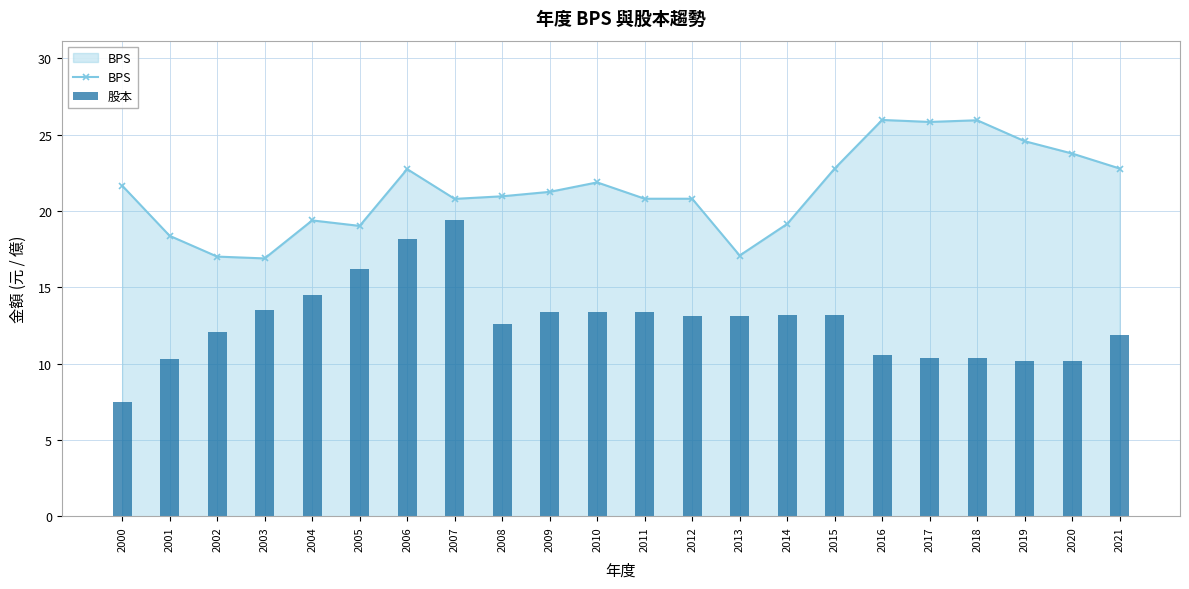

Reading left to right, what are all the values shown in this chart?

BPS: 2000=21.7	2001=18.4	2002=17.0	2003=16.9	2004=19.4	2005=19.0	2006=22.8	2007=20.8	2008=21.0	2009=21.3	2010=21.9	2011=20.8	2012=20.8	2013=17.1	2014=19.2	2015=22.8	2016=26.0	2017=25.8	2018=25.9	2019=24.6	2020=23.8	2021=22.8
股本: 2000=7.5	2001=10.3	2002=12.1	2003=13.5	2004=14.5	2005=16.2	2006=18.2	2007=19.4	2008=12.6	2009=13.4	2010=13.4	2011=13.4	2012=13.1	2013=13.1	2014=13.2	2015=13.2	2016=10.6	2017=10.4	2018=10.4	2019=10.2	2020=10.2	2021=11.9